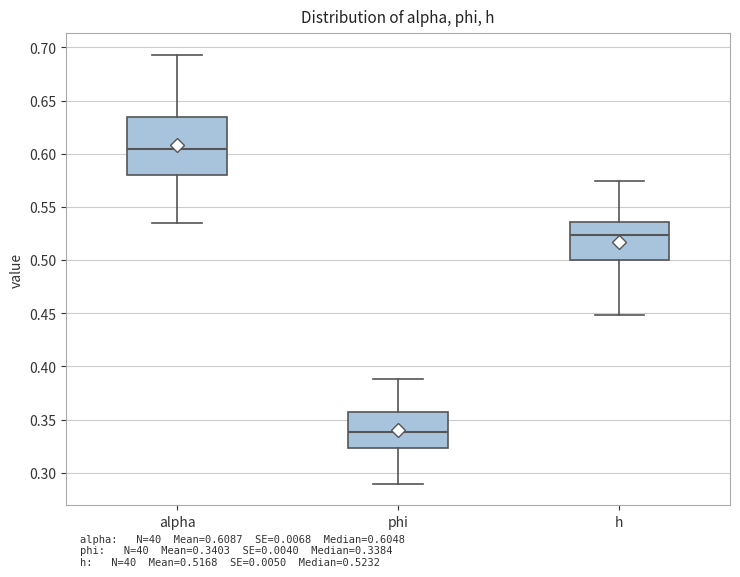

Where is the upper edge of the box for h on the y-axis? The values are not printed on the chart, so give them approximately, as read against the axis.

0.535